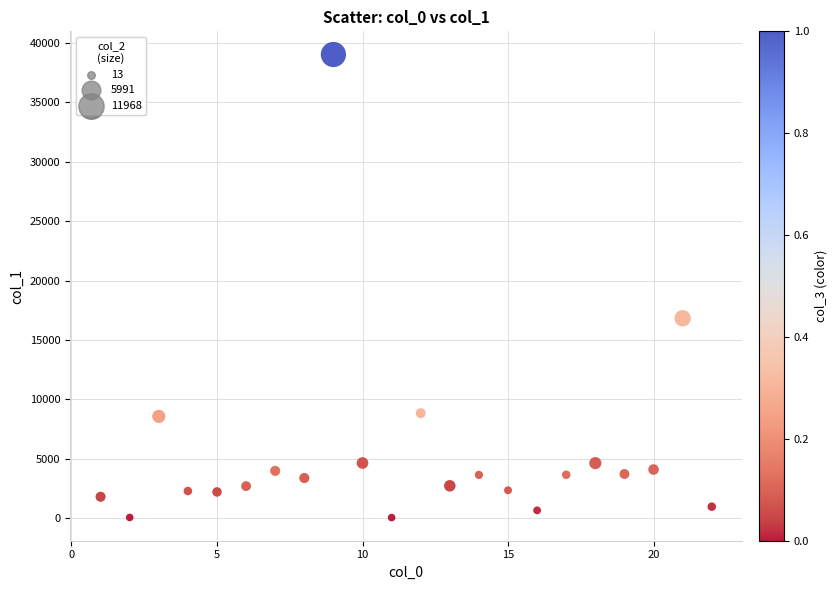

What is the range of X values (max minus min)?

21.0